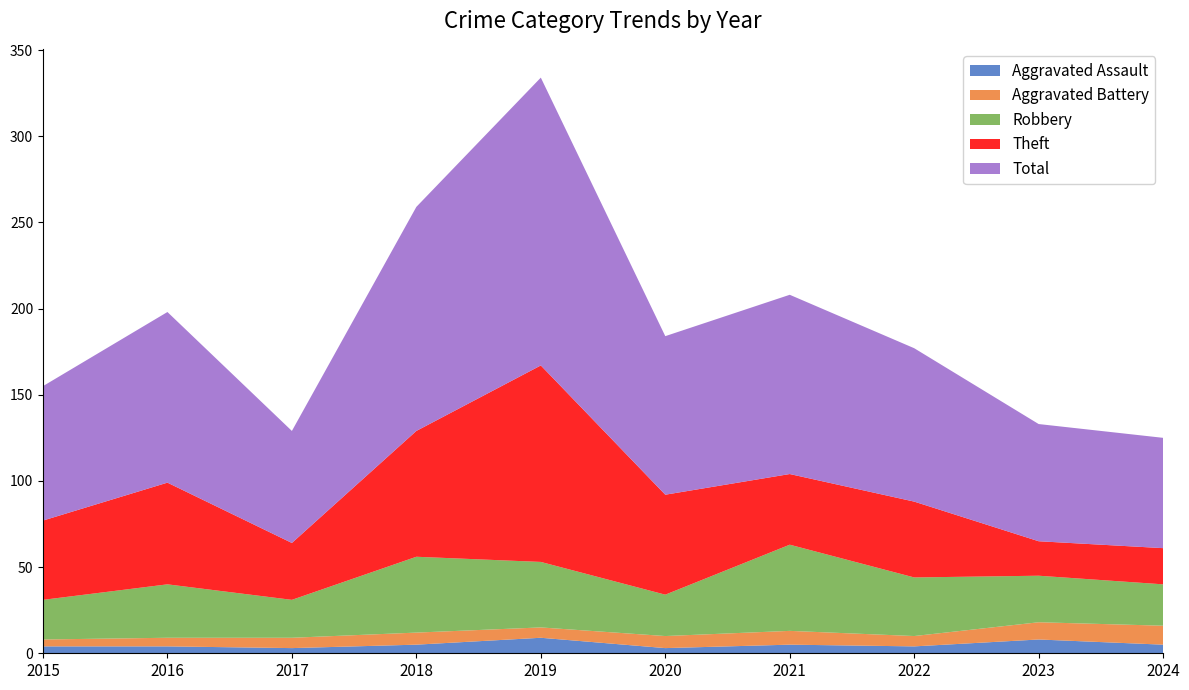

Reading left to right, list all the values displayed in this chart.

Aggravated Assault: 2015=4	2016=4	2017=3	2018=5	2019=9	2020=3	2021=5	2022=4	2023=8	2024=5
Aggravated Battery: 2015=4	2016=5	2017=6	2018=7	2019=6	2020=7	2021=8	2022=6	2023=10	2024=11
Robbery: 2015=23	2016=31	2017=22	2018=44	2019=38	2020=24	2021=50	2022=34	2023=27	2024=24
Theft: 2015=46	2016=59	2017=33	2018=73	2019=114	2020=58	2021=41	2022=44	2023=20	2024=21
Total: 2015=78	2016=99	2017=65	2018=130	2019=167	2020=92	2021=104	2022=89	2023=68	2024=64